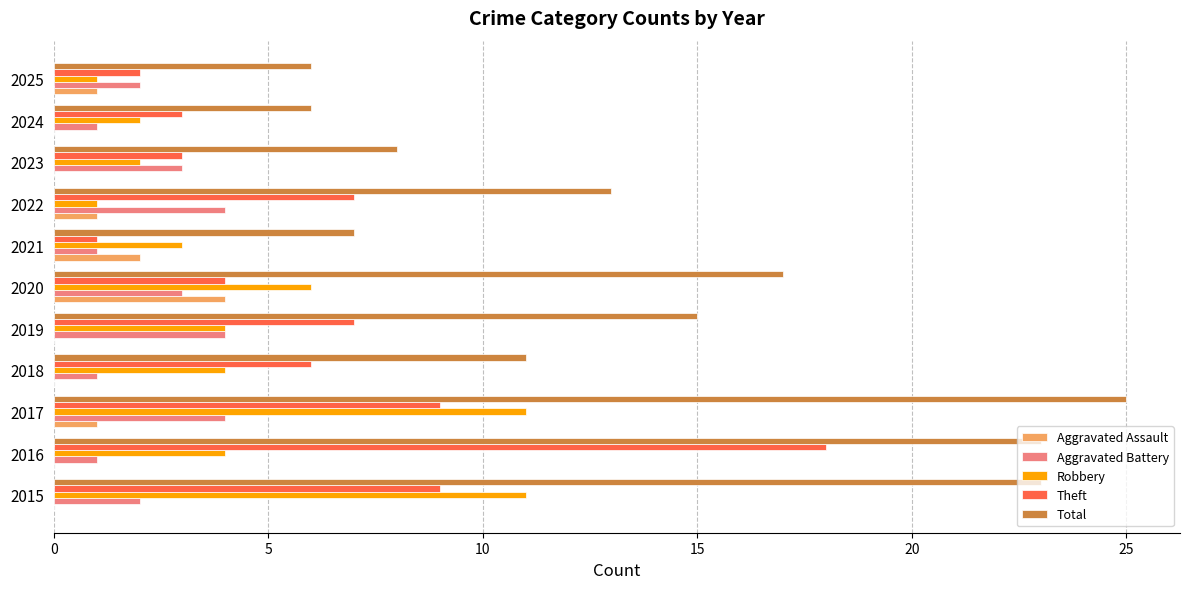

What are all the series names shown in the legend?

Aggravated Assault, Aggravated Battery, Robbery, Theft, Total